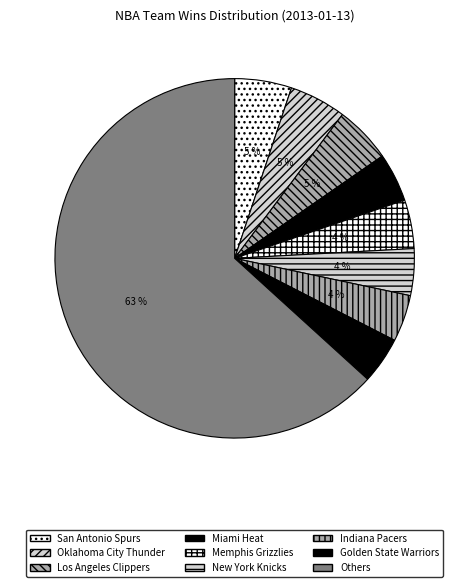

How many slices are in this pie chart?

9